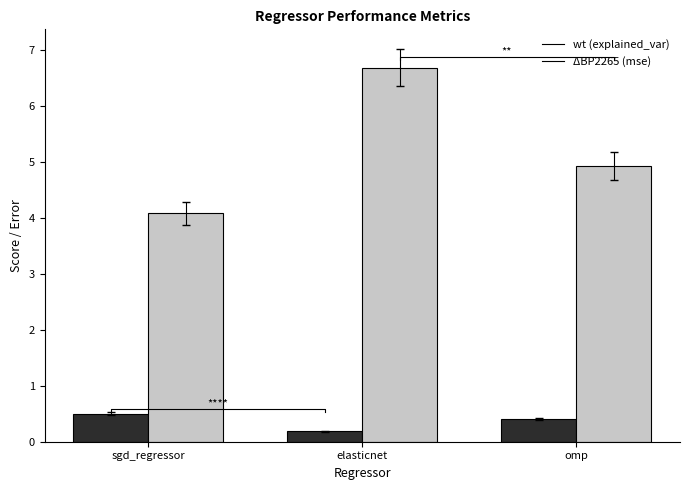

Rank the series at sgd_regressor from lowest to highest value.

explained_variance_score, mean_squared_error